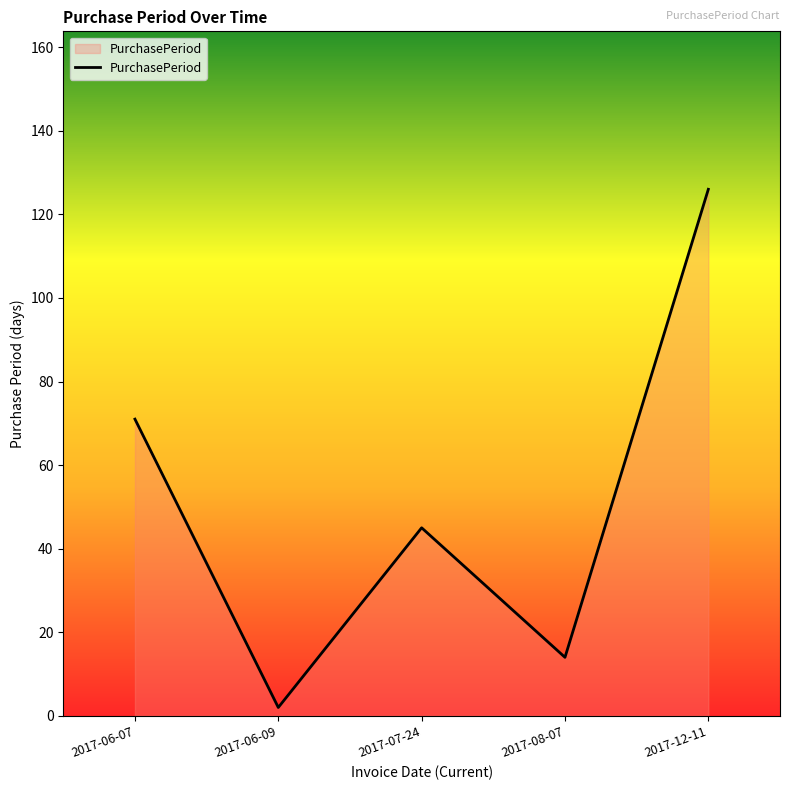

What position from the left is 2017-12-11?

5